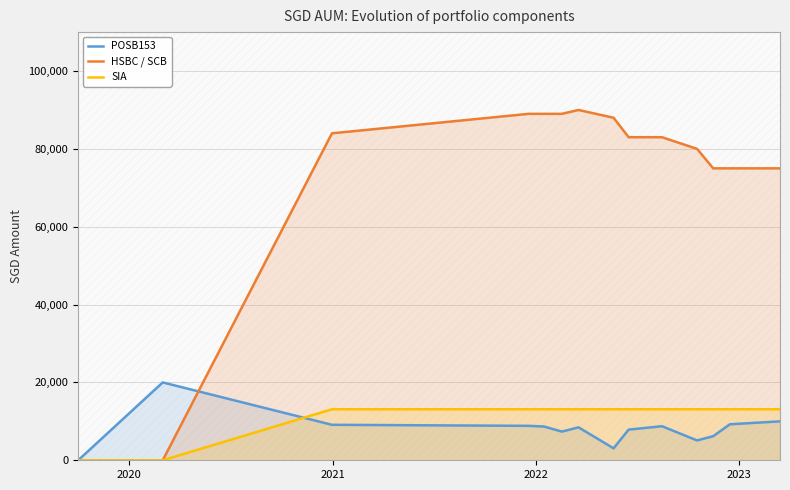

True or false: HSBC / SCB and SIA intersect in this chart.

False